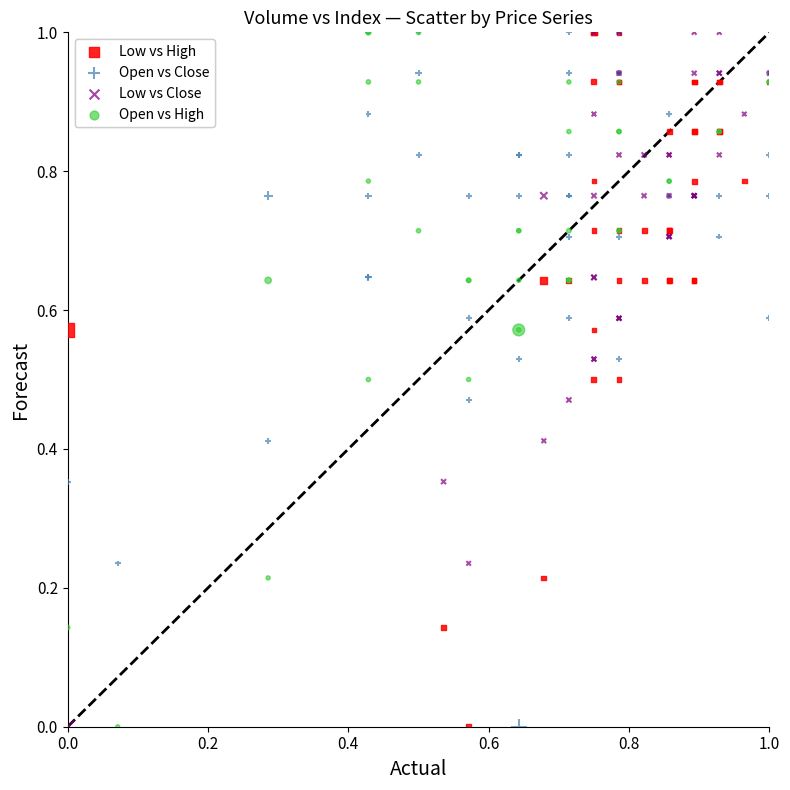

What are all the series names shown in the legend?

Low vs High, Open vs Close, Low vs Close, Open vs High